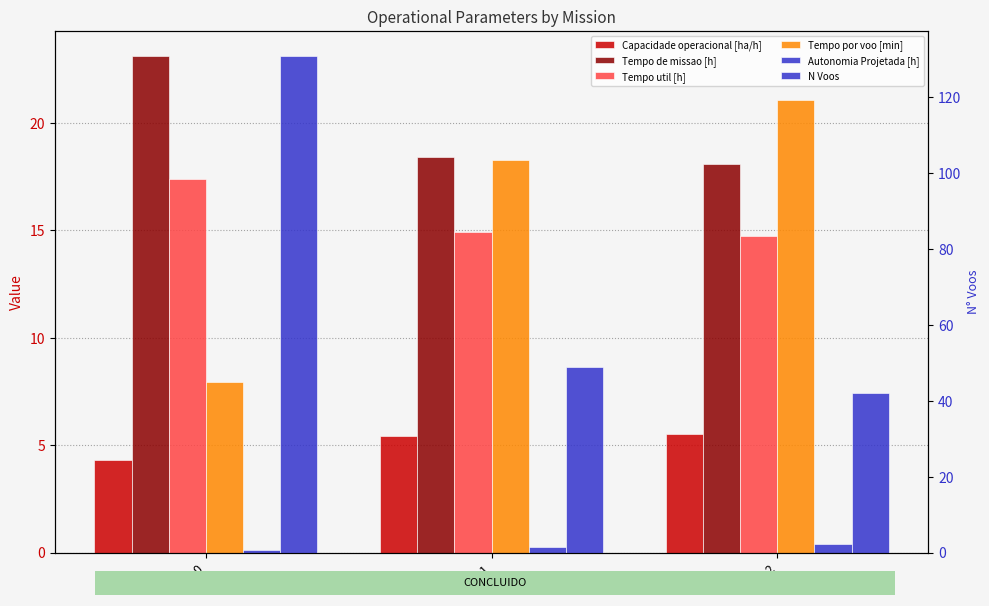

The Capacidade operacional [ha/h] series shows 5.5 at 2. True or false?

True